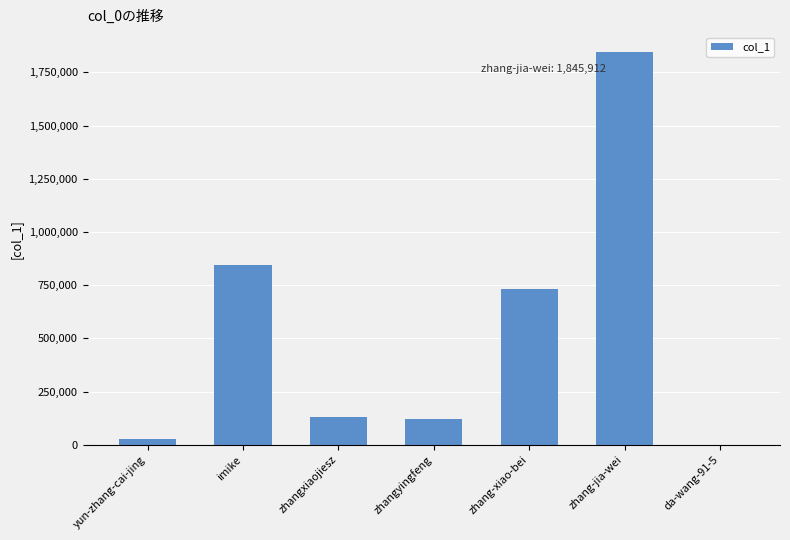

Reading left to right, what are all the values shown in this chart?

yun-zhang-cai-jing=26043	imike=845758	zhangxiaojiesz=131089	zhangyingfeng=121860	zhang-xiao-bei=731423	zhang-jia-wei=1845912	da-wang-91-5=543